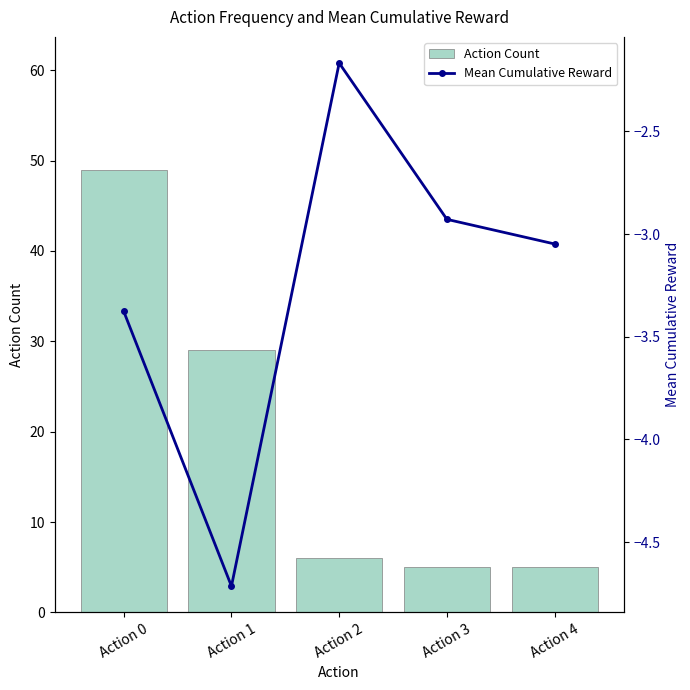

What is the sum of all Mean Cumulative Reward values?

-16.2